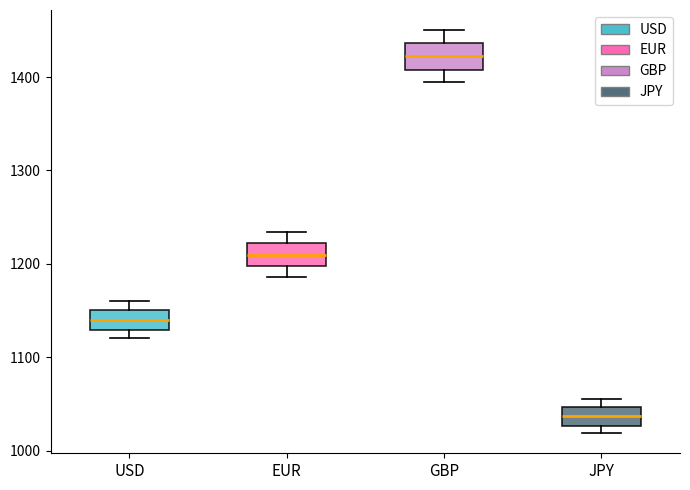

Reading left to right, read every box against the y-axis: the position of its median line, the range the box covers, and the ends of its whiskers. The values are not printed on the chart, so give them approximately, as read against the axis.

USD: median 1140, box 1130 to 1150, whiskers 1120 to 1160
EUR: median 1210, box 1200 to 1220, whiskers 1190 to 1230
GBP: median 1420, box 1410 to 1440, whiskers 1390 to 1450
JPY: median 1040, box 1030 to 1050, whiskers 1020 to 1060